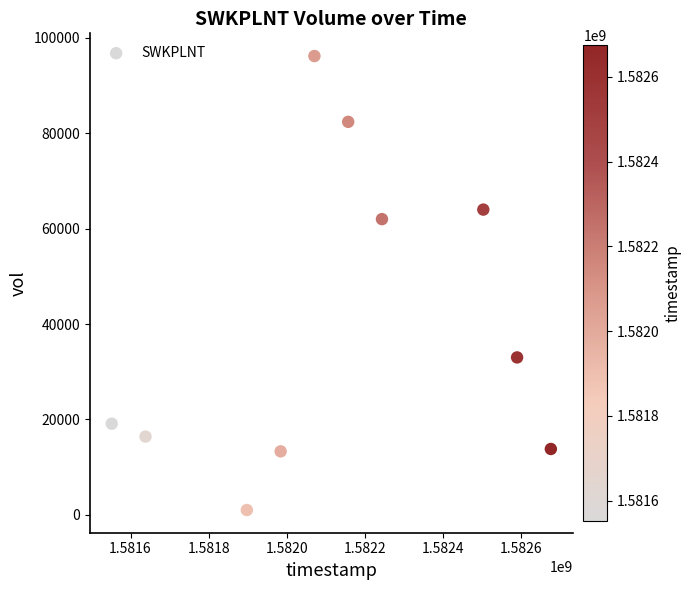

What is the range of X values (max minus min)?

1123200